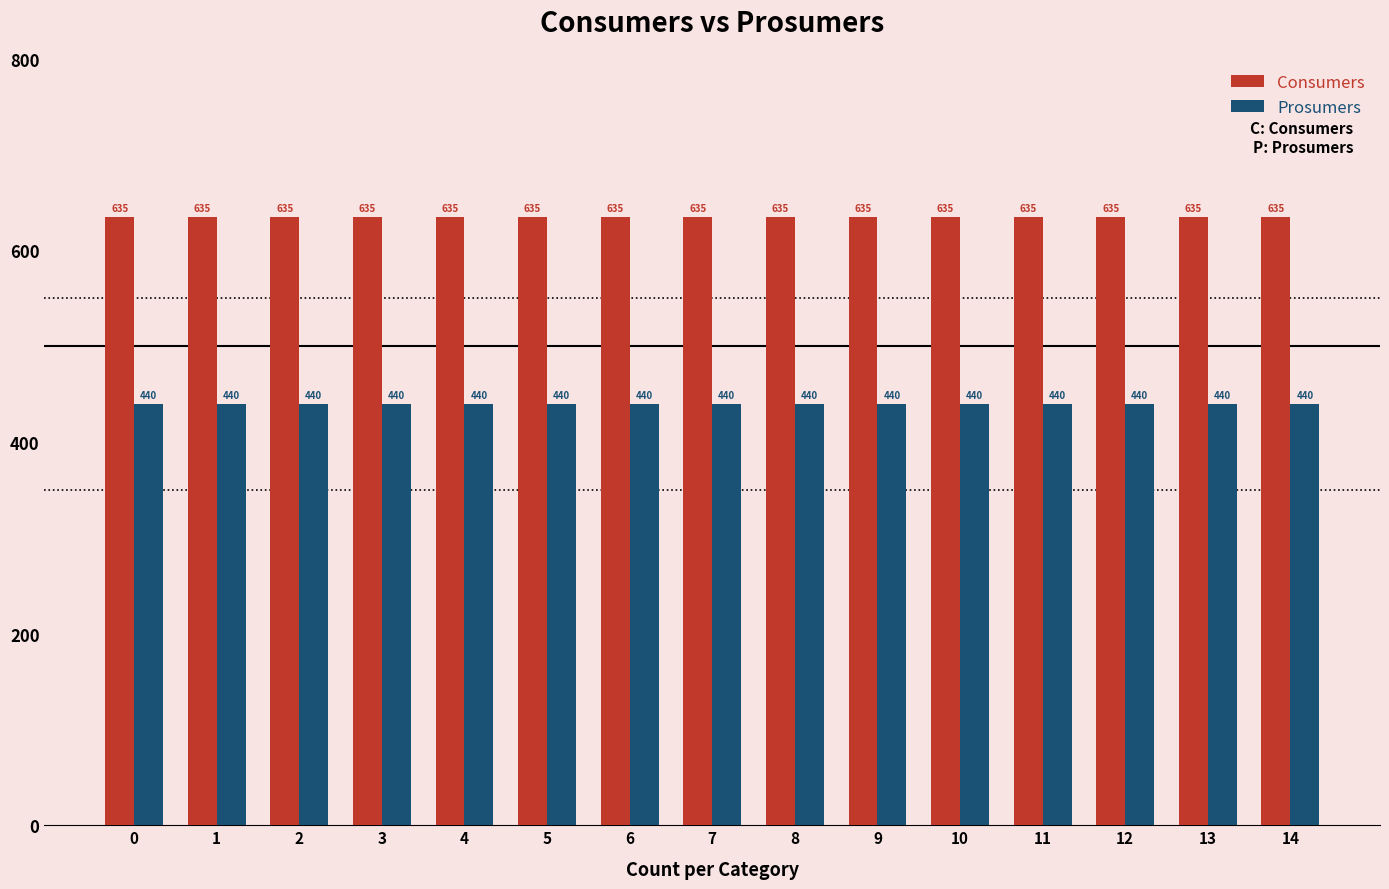

How many bars are there in each group?

2